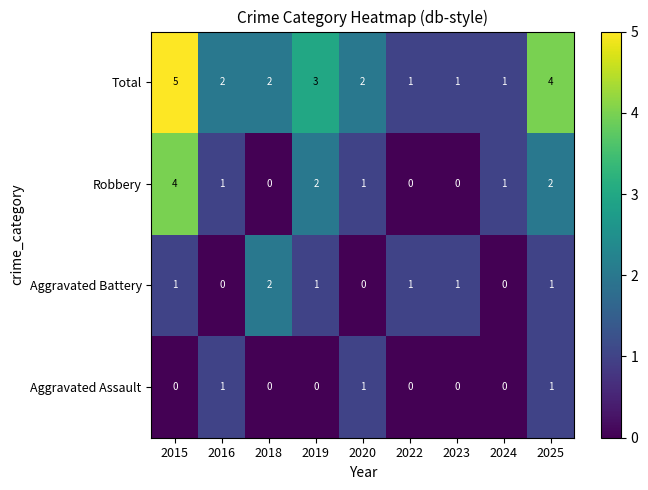

Between 2018 and 2024, which series saw the biggest shift?

Aggravated Battery